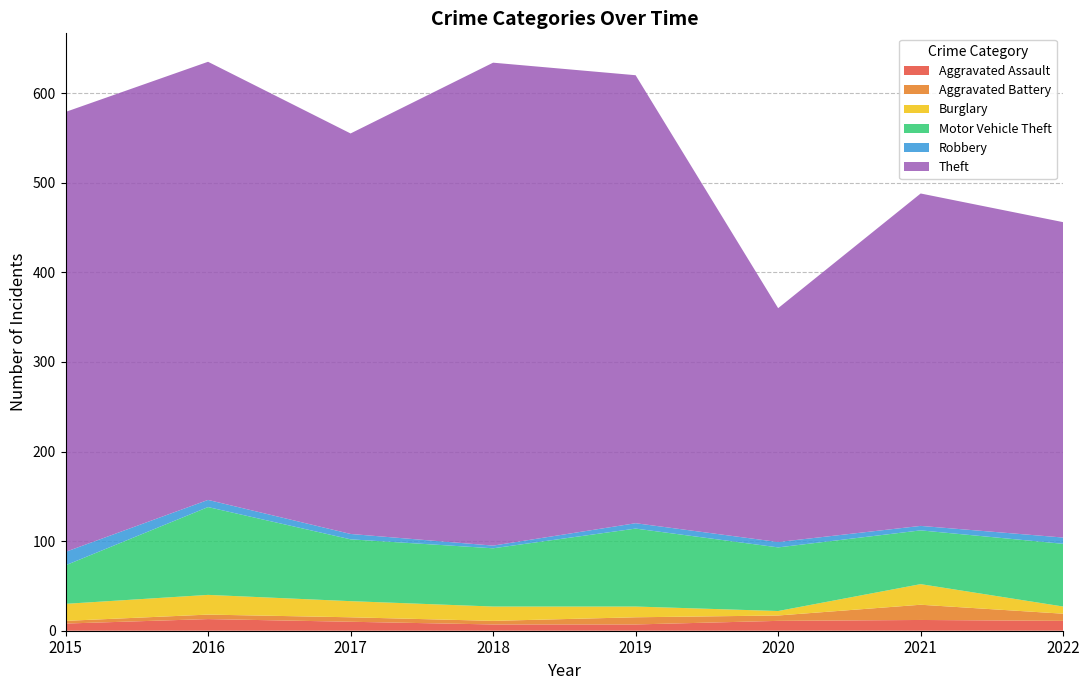

Reading left to right, list all the values displayed in this chart.

Aggravated Assault: 2015=8	2016=13	2017=10	2018=7	2019=7	2020=11	2021=12	2022=11
Aggravated Battery: 2015=3	2016=5	2017=5	2018=4	2019=8	2020=6	2021=17	2022=8
Burglary: 2015=19	2016=22	2017=18	2018=16	2019=12	2020=5	2021=23	2022=8
Motor Vehicle Theft: 2015=43	2016=98	2017=69	2018=65	2019=87	2020=71	2021=60	2022=70
Robbery: 2015=15	2016=8	2017=6	2018=3	2019=6	2020=6	2021=5	2022=7
Theft: 2015=491	2016=489	2017=447	2018=539	2019=500	2020=261	2021=371	2022=352